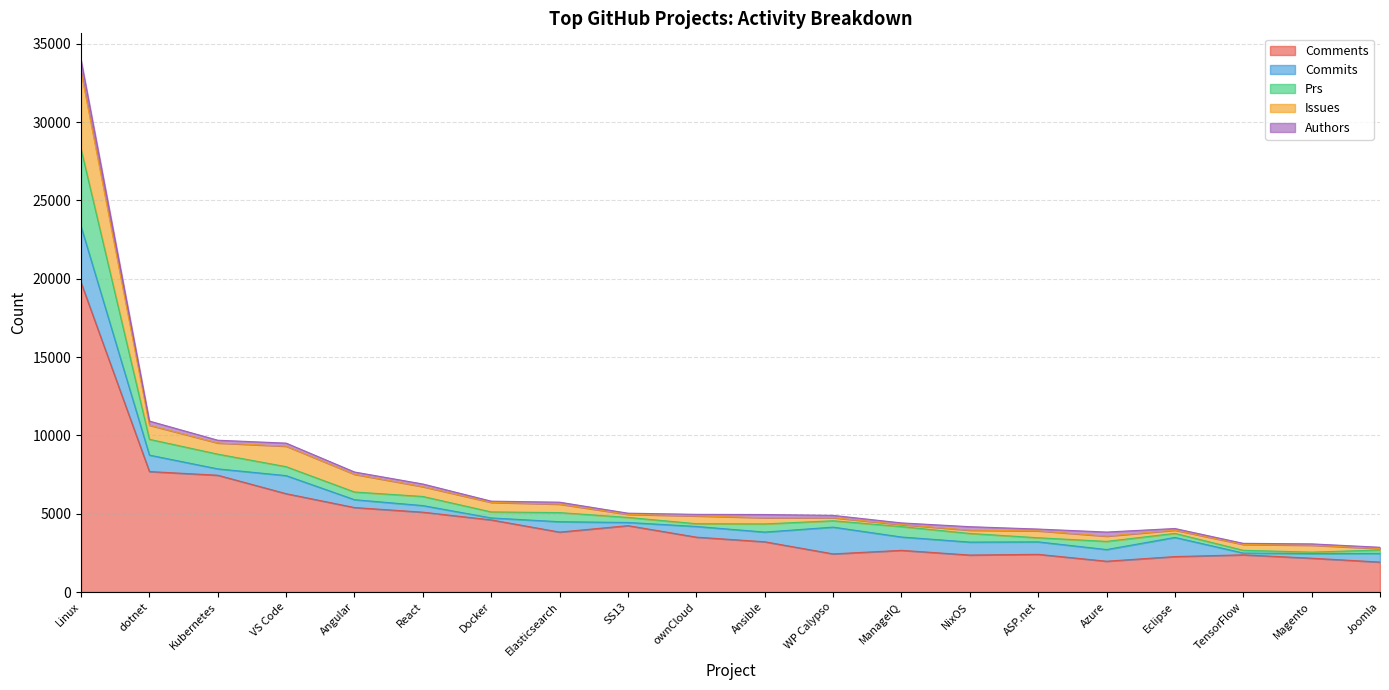

Which series has the widest spread of values?

comments